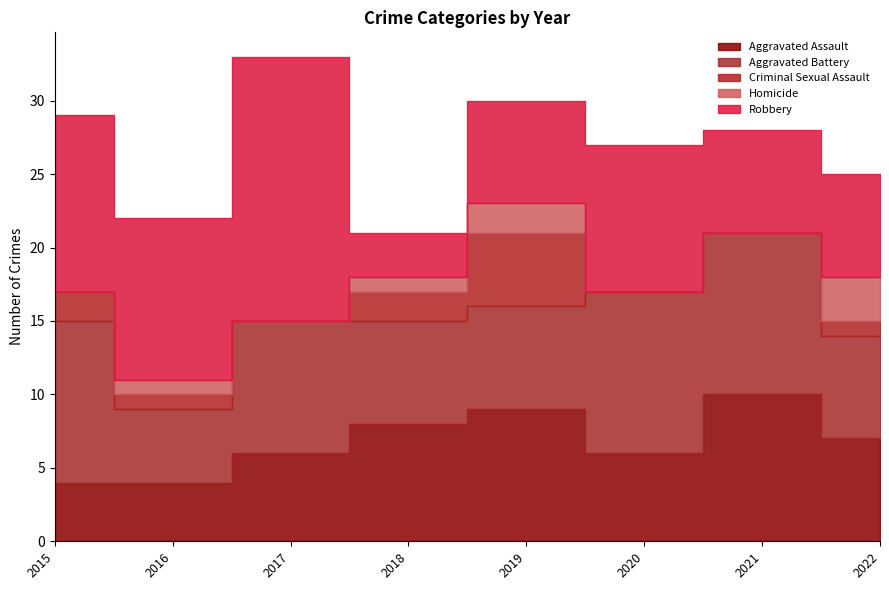

Which series has the largest range (max minus min)?

Robbery